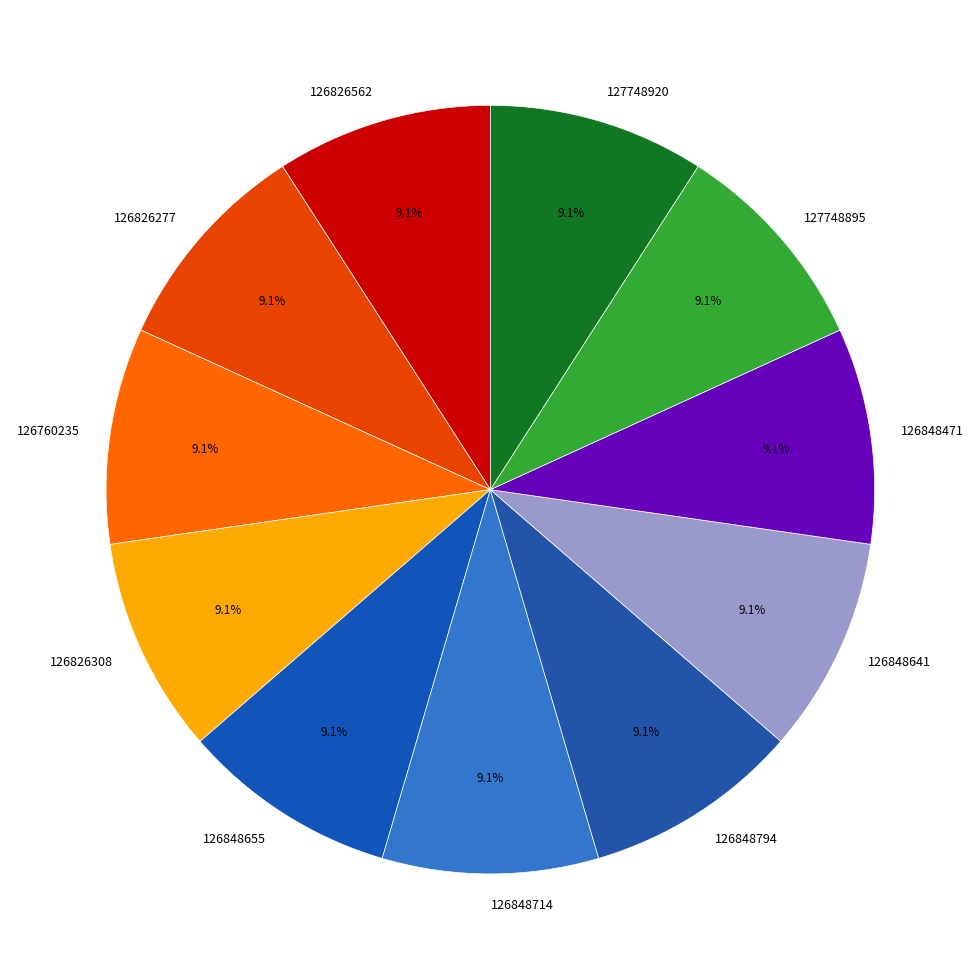

Count the number of slices in the pie.

11